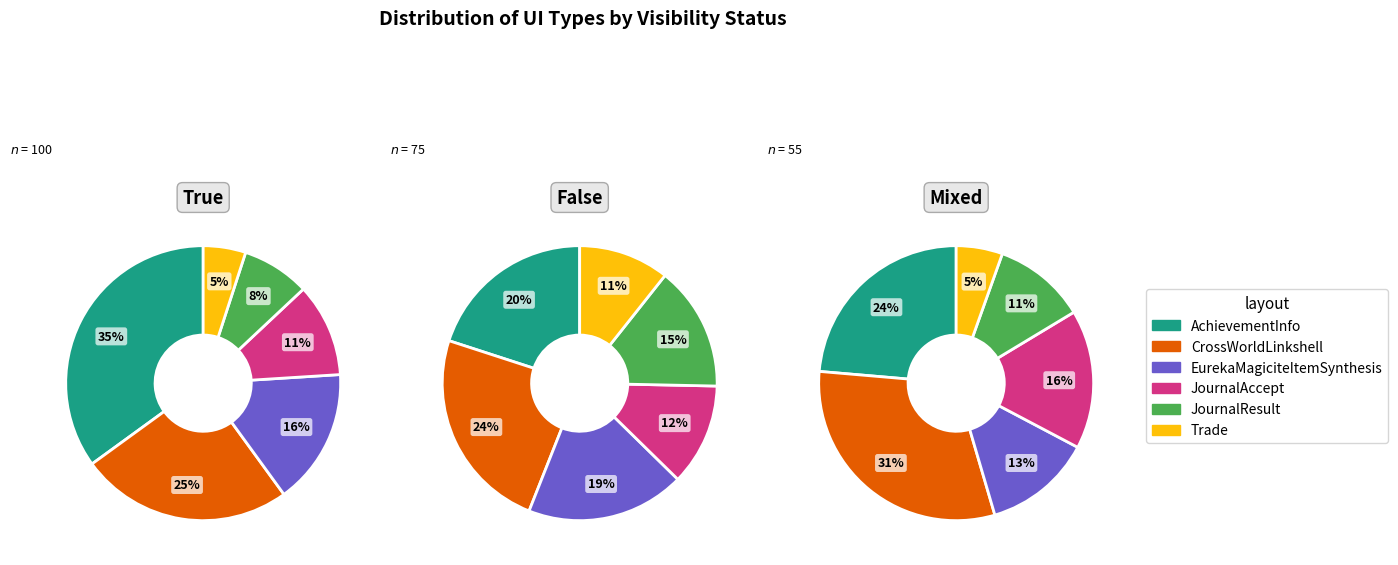

Does any single category account for the majority?

No